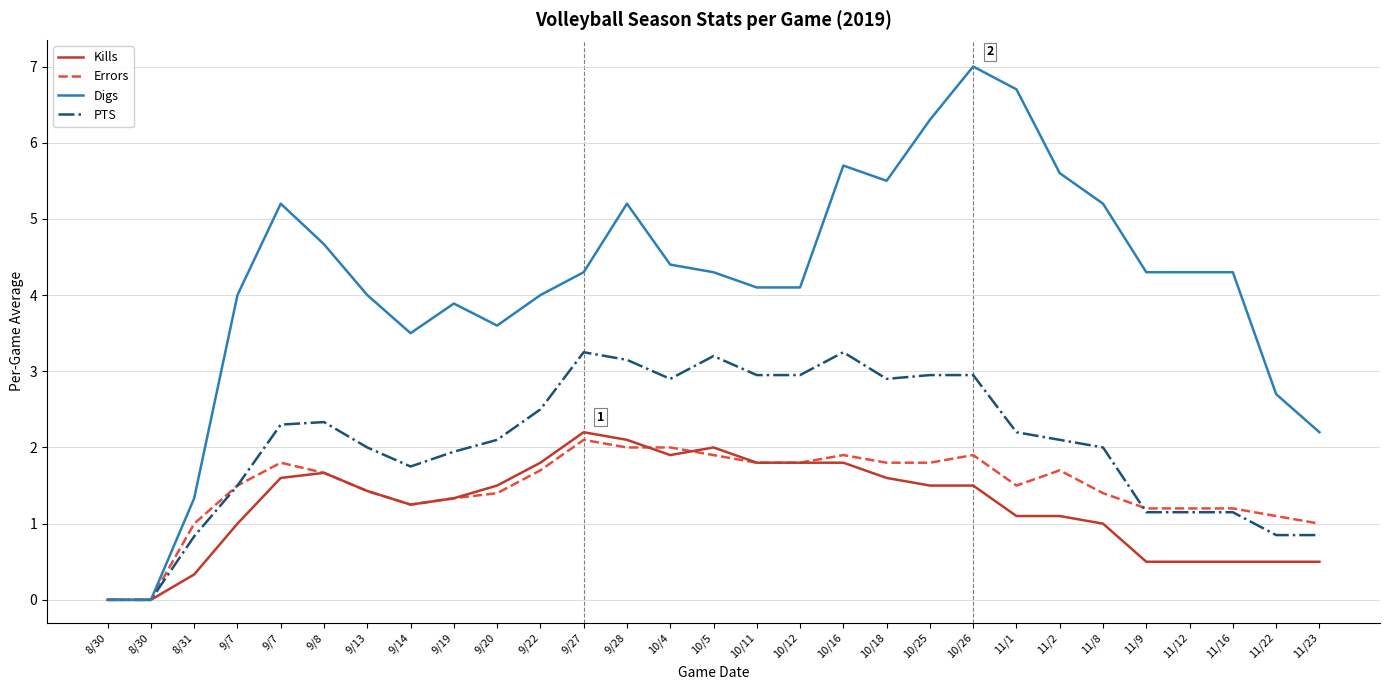

True or false: Errors has more than 0 points higher than both neighbors.

True